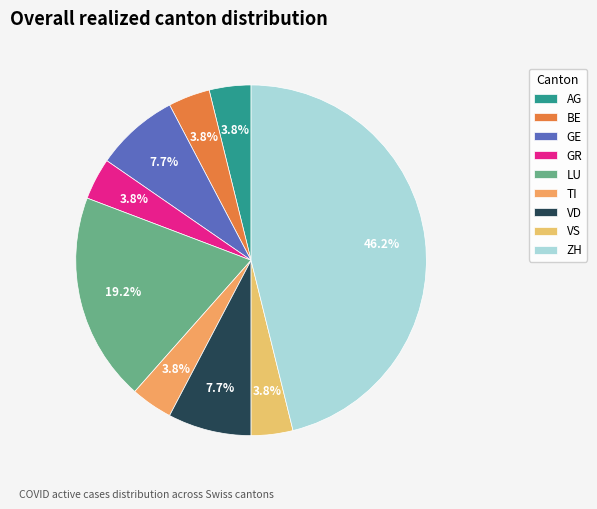

The BE slice represents 1% of the pie. True or false?

False